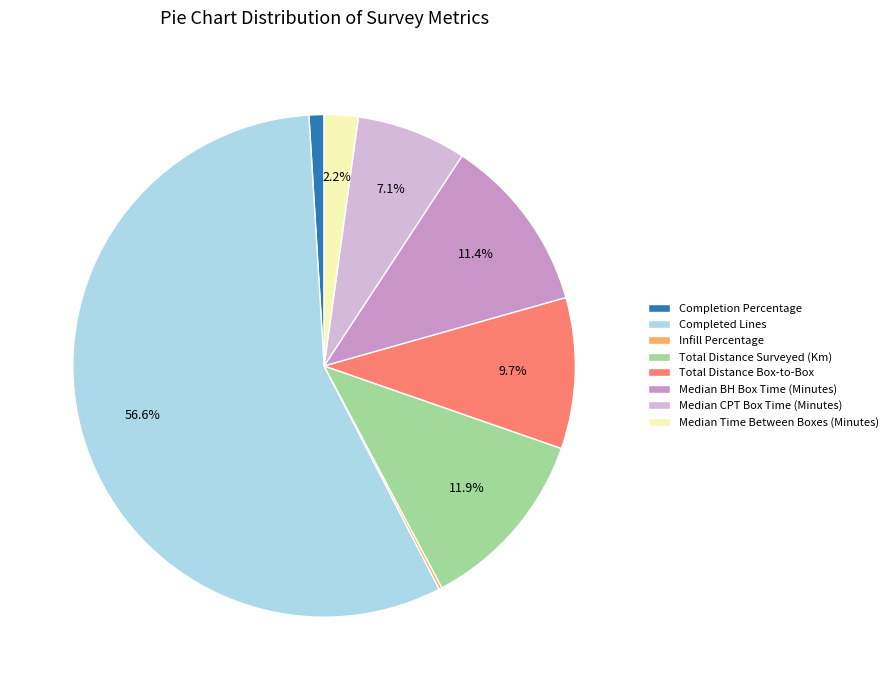

Which category has the biggest portion of the pie?

Completed Lines